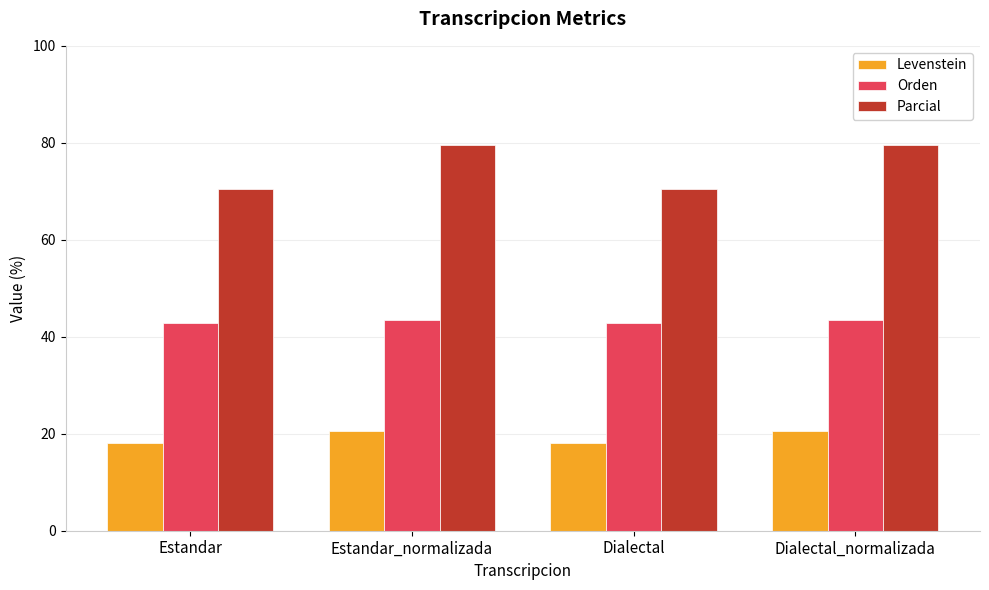

What is the sum of all Parcial values?

300.0